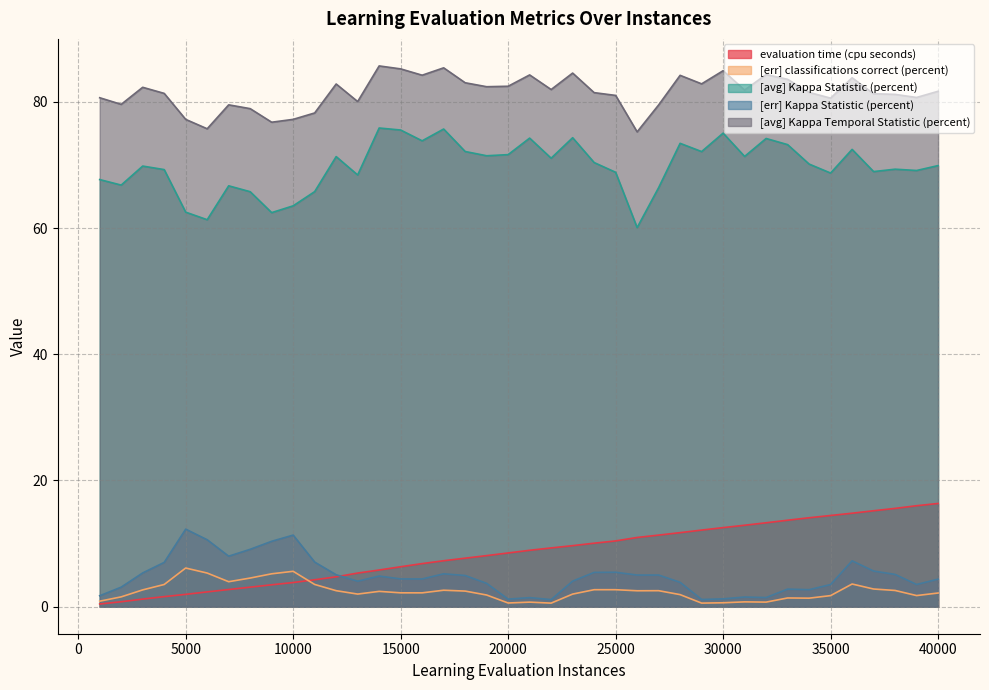

Rank the series by their maximum value, from highest to lowest.

[avg] Kappa Temporal Statistic (percent), [avg] Kappa Statistic (percent), evaluation time (cpu seconds), [err] Kappa Statistic (percent), [err] classifications correct (percent)